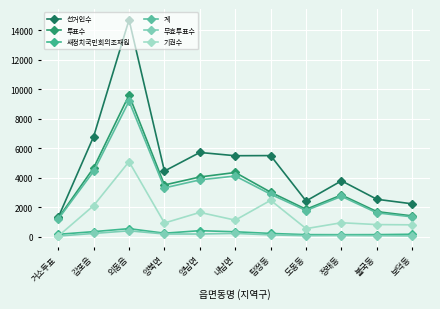

Reading left to right, extract all data points from this chart.

선거인수: 거소투표=1318	감포읍=6792	외동읍=14692	양북면=4457	양남면=5716	내남면=5495	탑정동=5504	도동동=2431	정래동=3797	불국동=2547	보덕동=2239
투표수: 거소투표=1264	감포읍=4674	외동읍=9598	양북면=3516	양남면=4057	내남면=4360	탑정동=3025	도동동=1870	정래동=2837	불국동=1712	보덕동=1422
새정치국민회의조재원: 거소투표=176	감포읍=357	외동읍=560	양북면=252	양남면=422	내남면=348	탑정동=236	도동동=155	정래동=151	불국동=155	보덕동=181
계: 거소투표=1204	감포읍=4439	외동읍=9185	양북면=3317	양남면=3860	내남면=4122	탑정동=2887	도동동=1787	정래동=2743	불국동=1630	보덕동=1355
무효투표수: 거소투표=60	감포읍=235	외동읍=413	양북면=199	양남면=197	내남면=238	탑정동=138	도동동=83	정래동=94	불국동=82	보덕동=67
기권수: 거소투표=54	감포읍=2118	외동읍=5094	양북면=941	양남면=1659	내남면=1135	탑정동=2479	도동동=561	정래동=960	불국동=835	보덕동=817